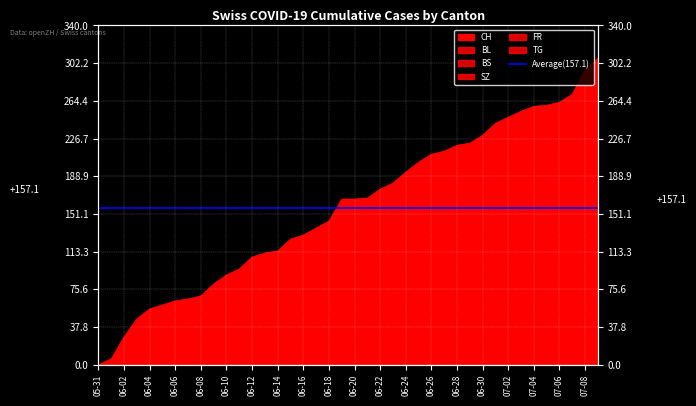

True or false: FR and BS intersect in this chart.

False